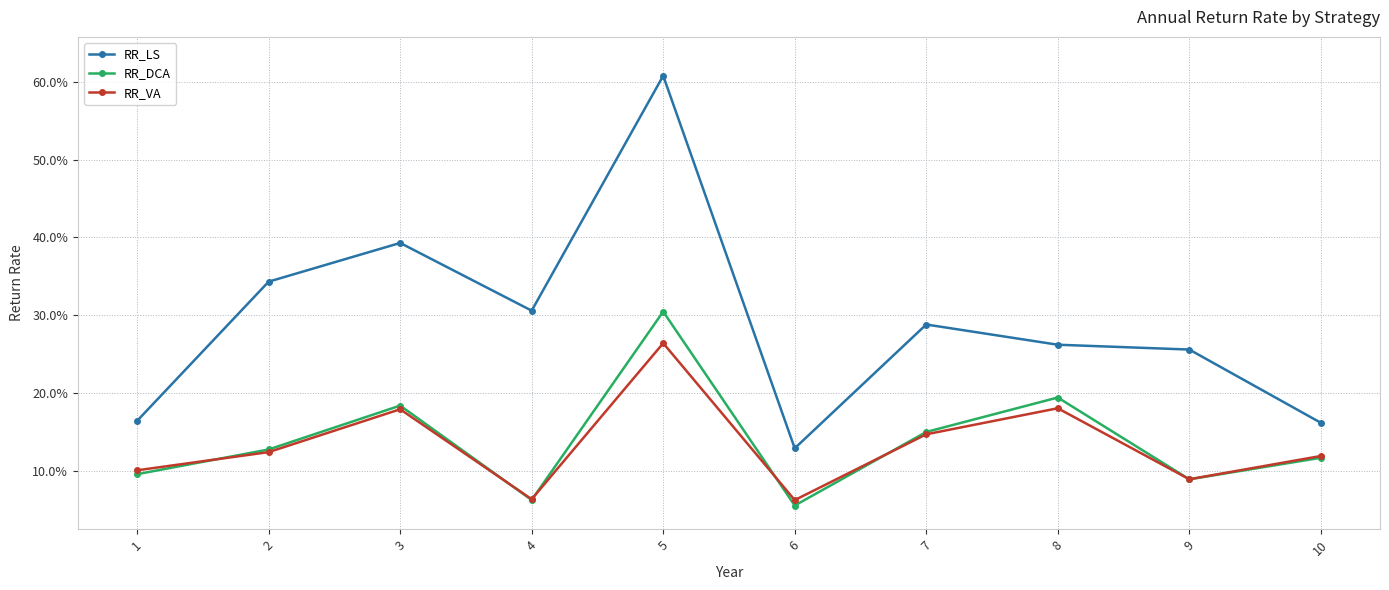

Reading left to right, extract all data points from this chart.

RR_LS: 1=0.2	2=0.3	3=0.4	4=0.3	5=0.6	6=0.1	7=0.3	8=0.3	9=0.3	10=0.2
RR_DCA: 1=0.1	2=0.1	3=0.2	4=0.1	5=0.3	6=0.1	7=0.1	8=0.2	9=0.1	10=0.1
RR_VA: 1=0.1	2=0.1	3=0.2	4=0.1	5=0.3	6=0.1	7=0.1	8=0.2	9=0.1	10=0.1